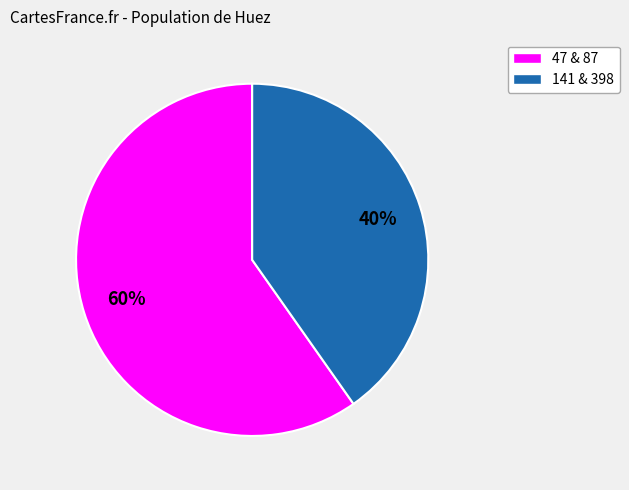

Is there any slice that represents more than half of the pie?

Yes